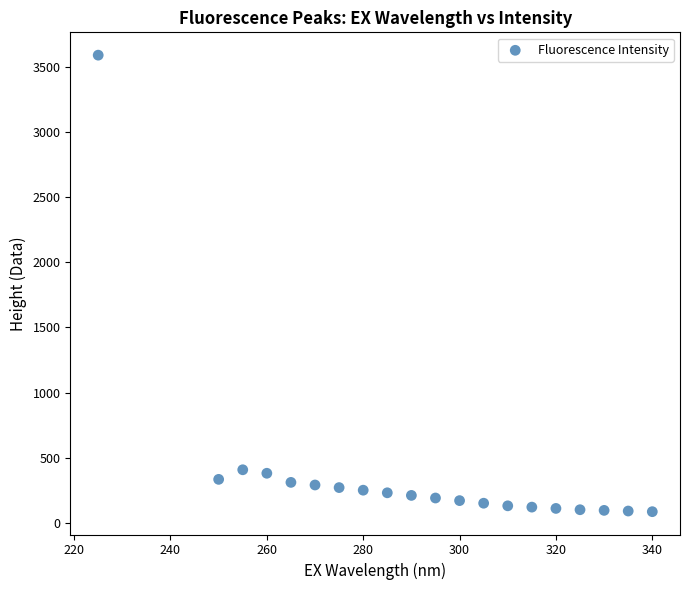

What is the range of Y values (max minus min)?

3506.0